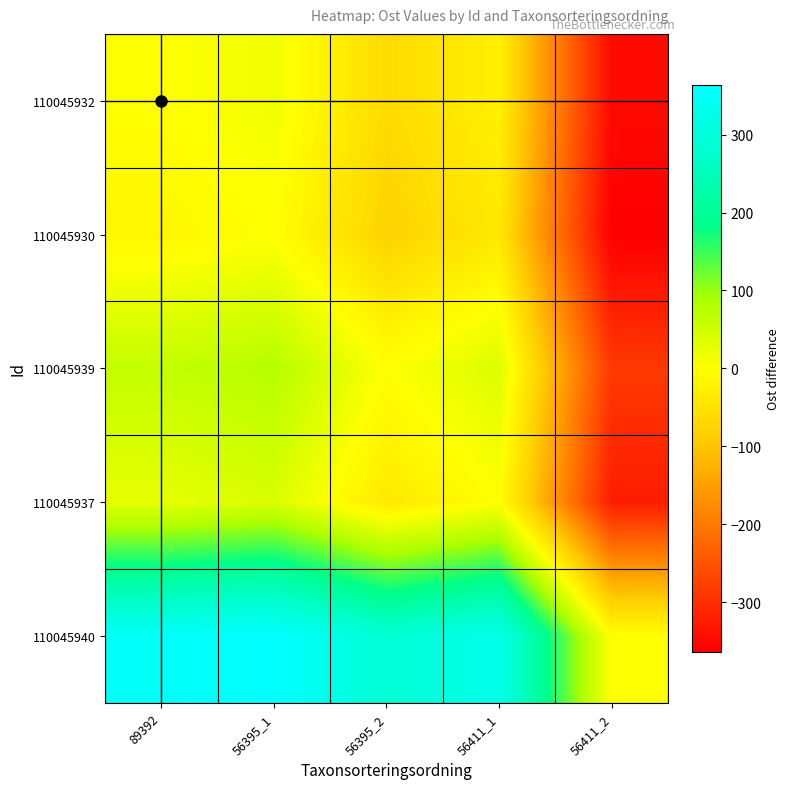

Reading right to left, what are all the values shown in this chart?

110045932: 56411_2=-348.9	56411_1=-25.3	56395_2=-63.2	56395_1=14.4	89392=0.0
110045930: 56411_2=-363.3	56411_1=-39.8	56395_2=-77.7	56395_1=0.0	89392=-14.4
110045939: 56411_2=-285.6	56411_1=37.9	56395_2=0.0	56395_1=77.7	89392=63.2
110045937: 56411_2=-323.5	56411_1=0.0	56395_2=-37.9	56395_1=39.8	89392=25.3
110045940: 56411_2=0.0	56411_1=323.5	56395_2=285.6	56395_1=363.3	89392=348.9